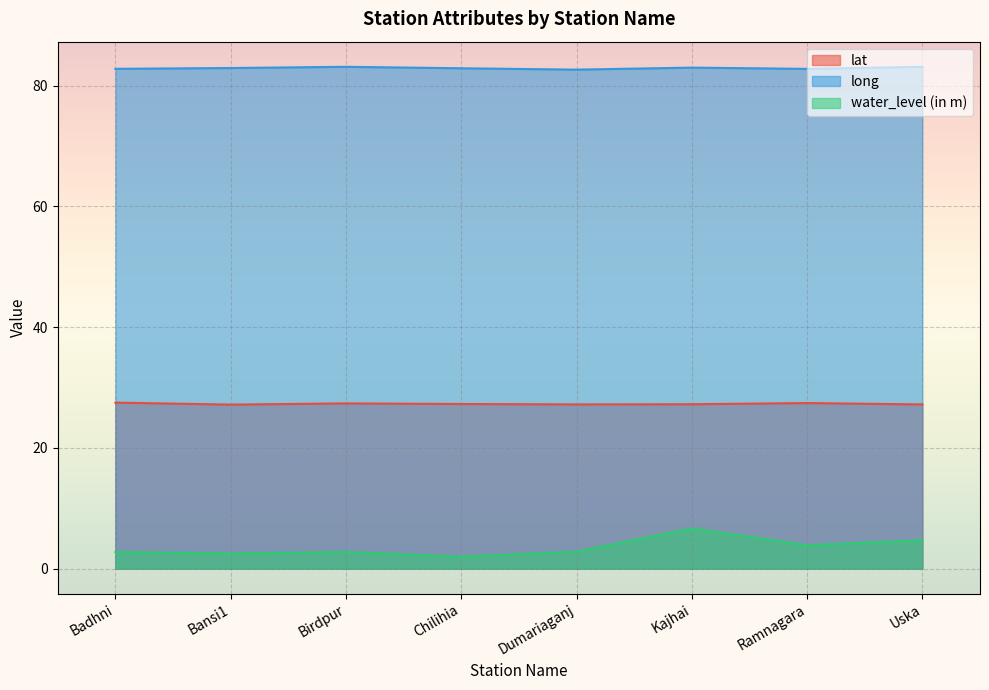

How many distinct data groups are displayed?

3